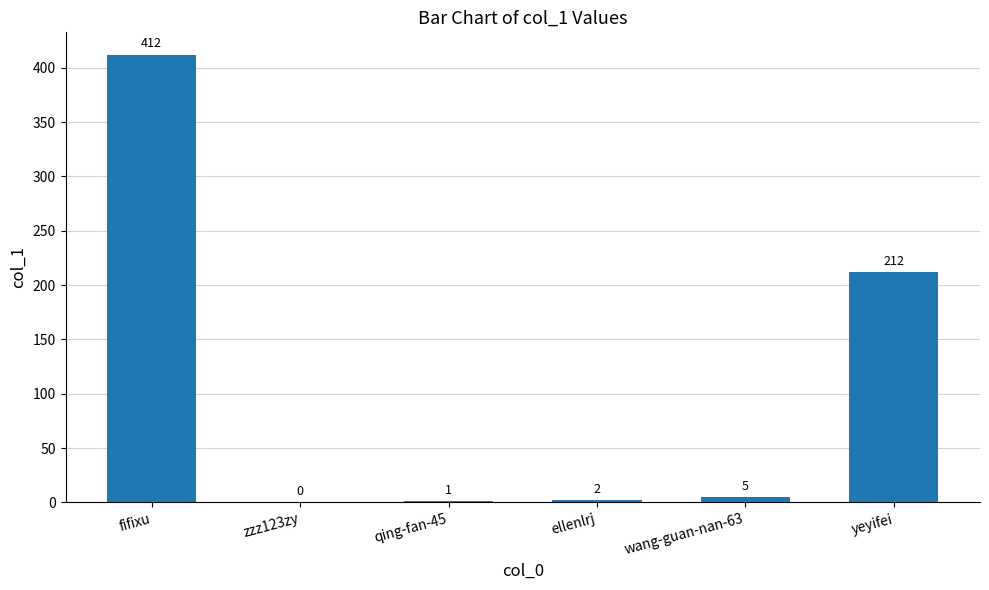

Reading left to right, what are all the values shown in this chart?

412	0	1	2	5	212